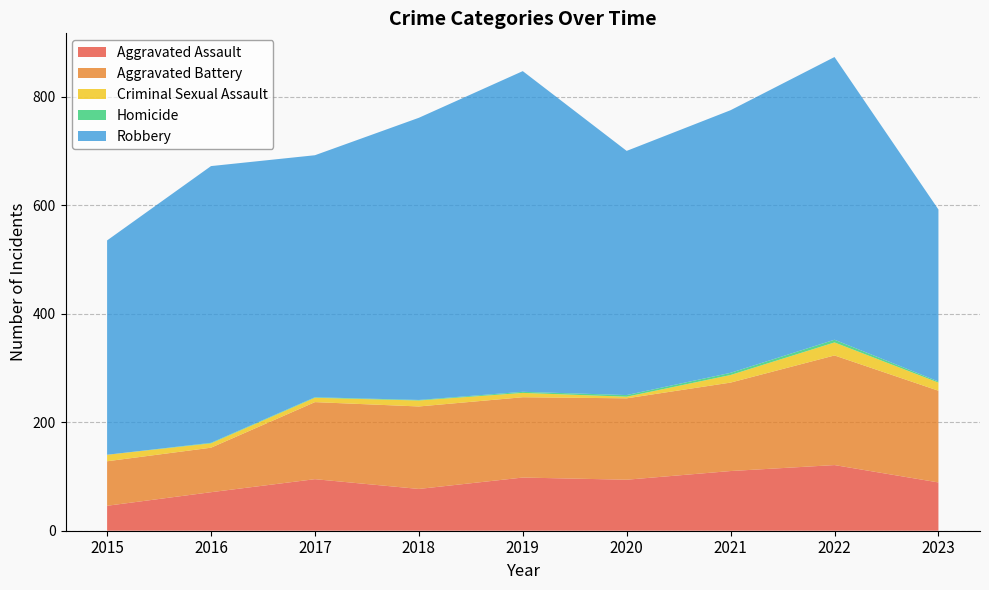

Reading right to left, extract all data points from this chart.

Aggravated Assault: 89	121	110	94	98	77	95	71	46
Aggravated Battery: 169	202	163	150	148	152	142	82	82
Criminal Sexual Assault: 15	24	14	3	8	11	8	8	12
Homicide: 2	5	4	3	2	1	1	1	0
Robbery: 317	521	484	450	591	520	446	510	395